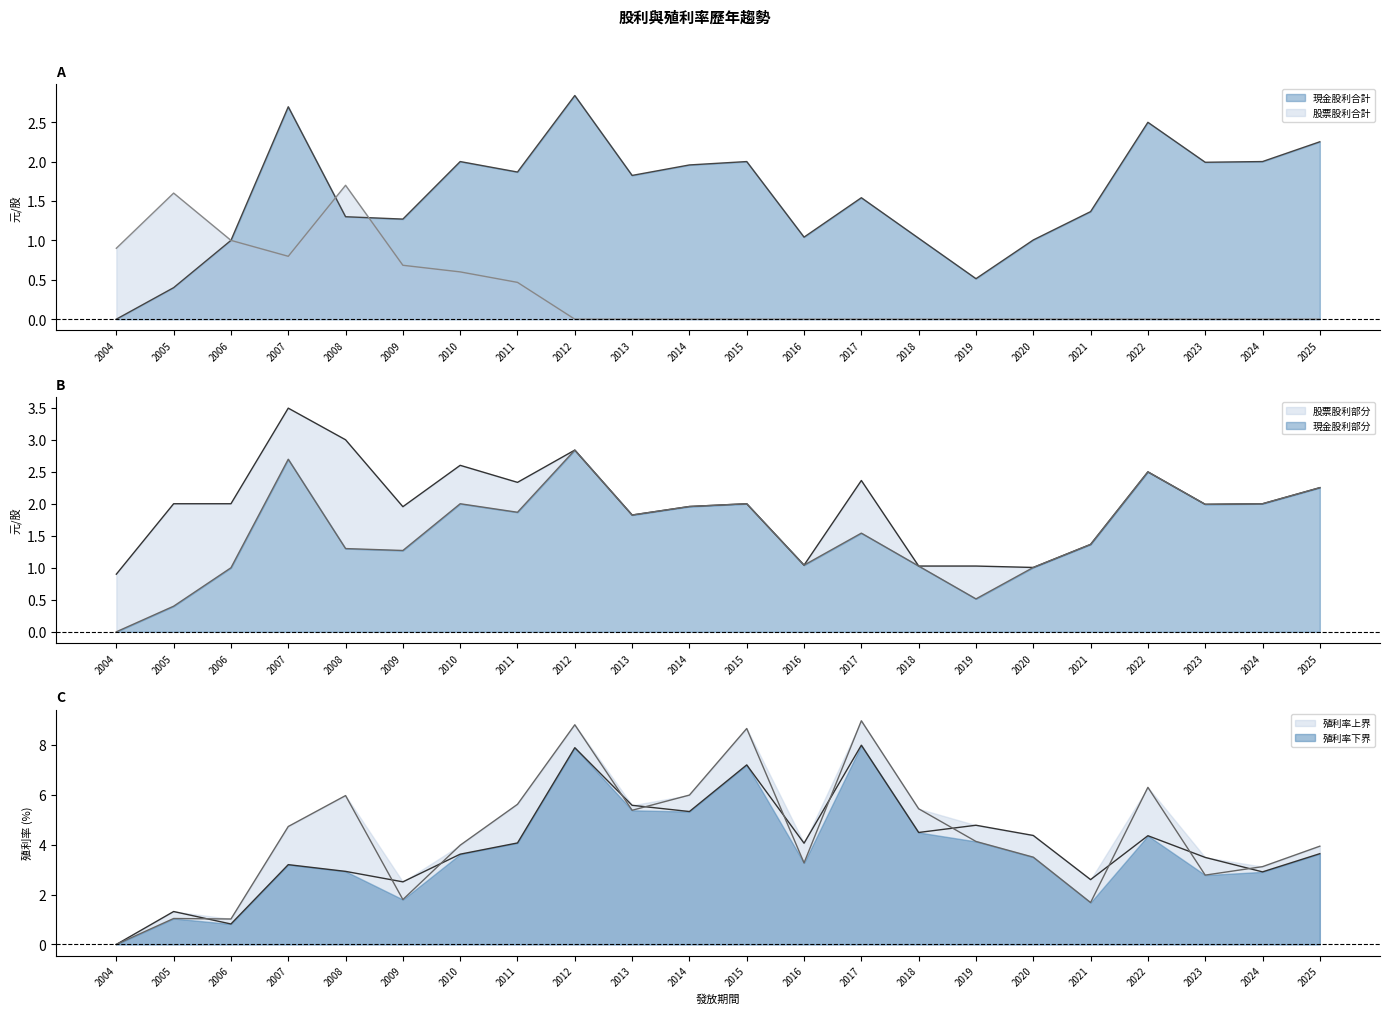

How many values in the 現金殖利率(除息前) series exceed 4?

11